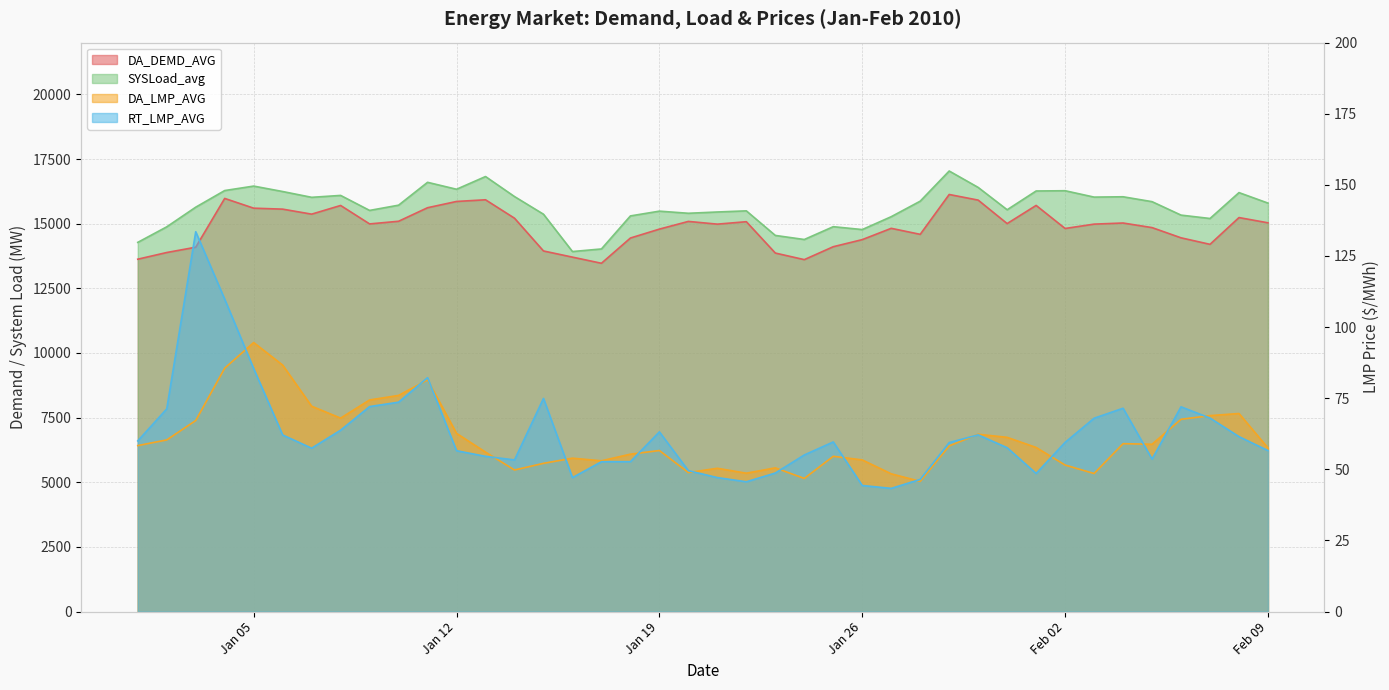

Where does the DA_LMP_AVG series first go above 58?

2010-01-01